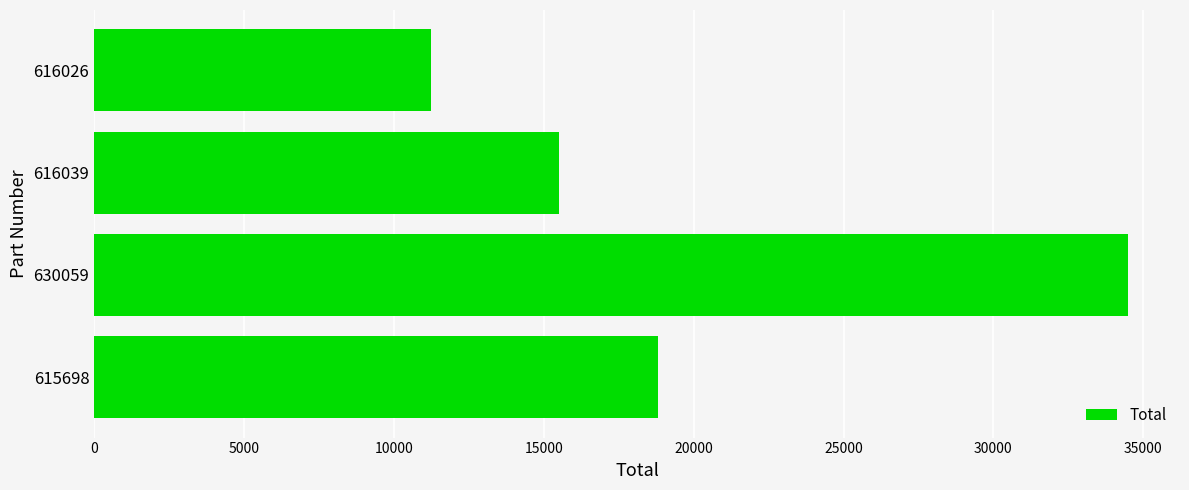

What is the change in value from 615698 to 616026?

-7575